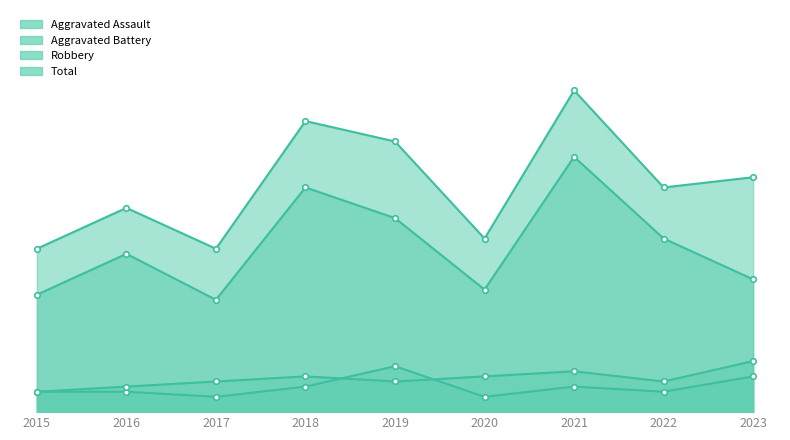

Which category has the highest value in the Aggravated Assault series?

2019